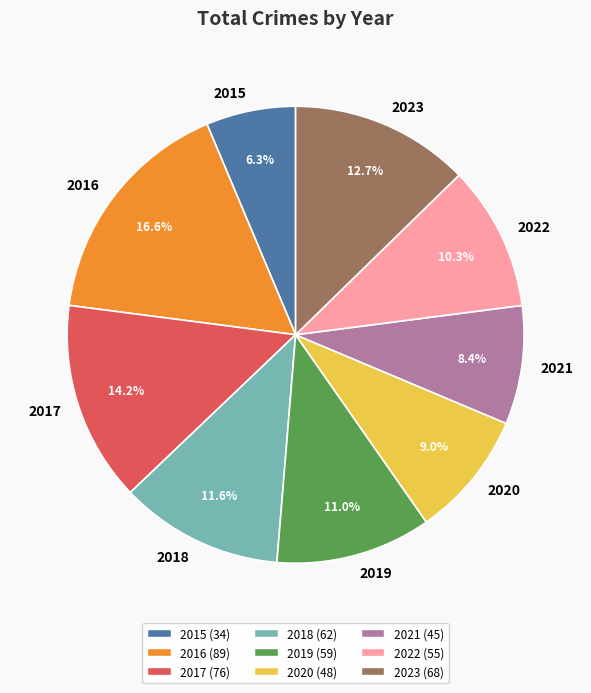

Between 2019 and 2021, which is larger?

2019